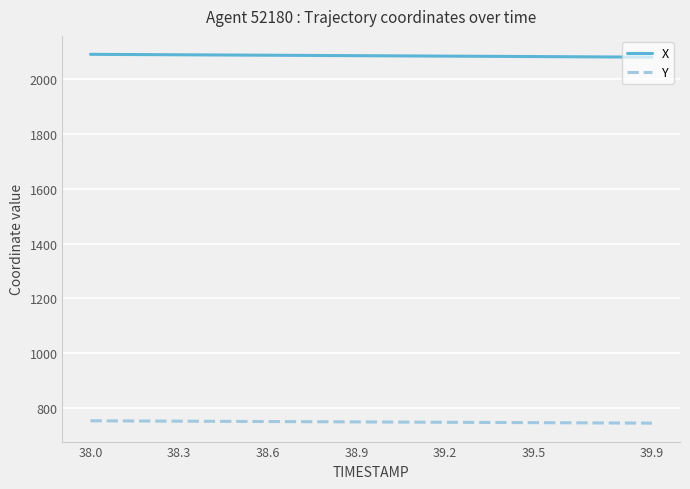

True or false: Y and X intersect in this chart.

False